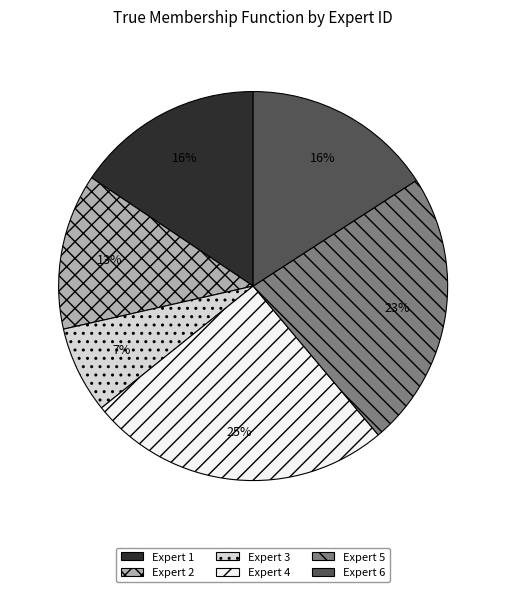

What is the largest slice in the pie chart?

Expert 4